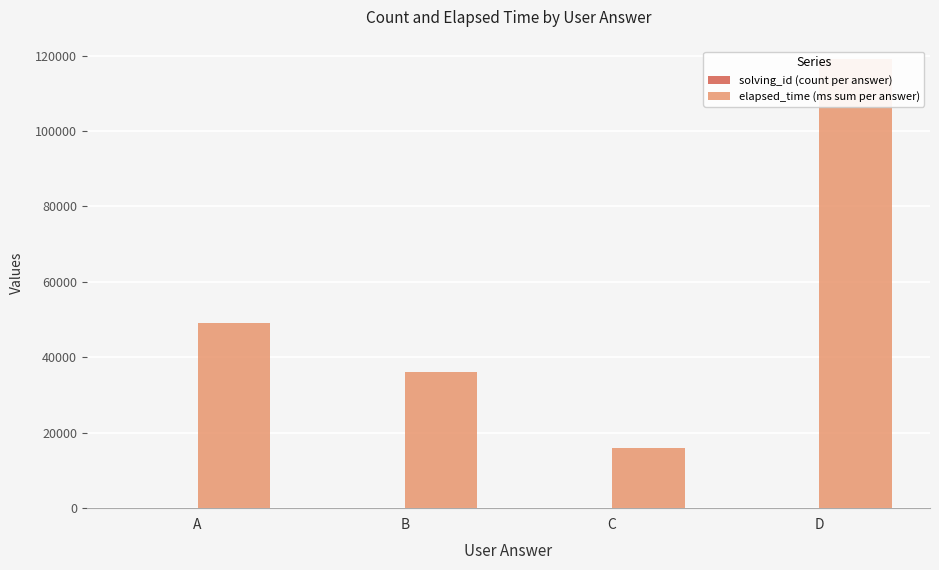

Reading left to right, list all the values displayed in this chart.

solving_id (count per answer): 7	3	4	7
elapsed_time (ms sum per answer): 49000	36000	16000	119000